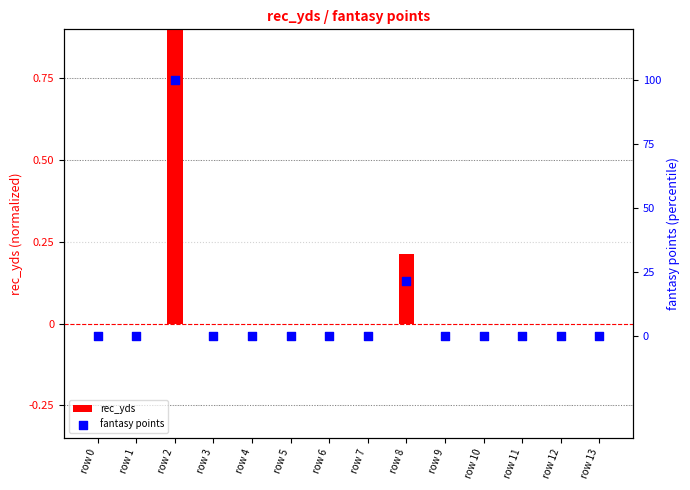

What are all the series names shown in the legend?

rec_yds, fantasy points